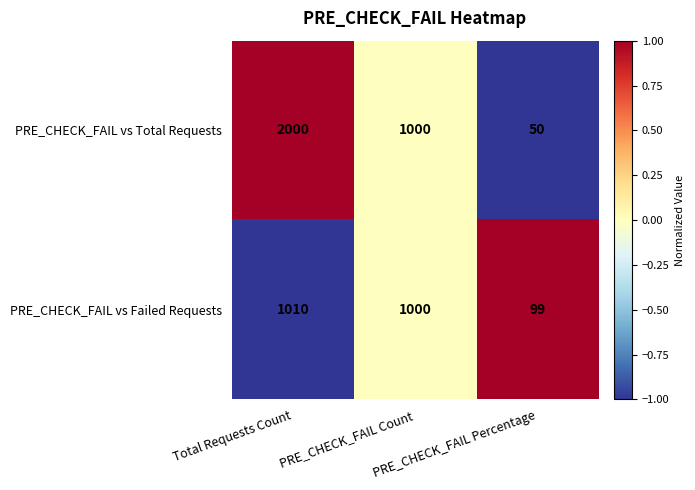

How many series are shown in this chart?

2